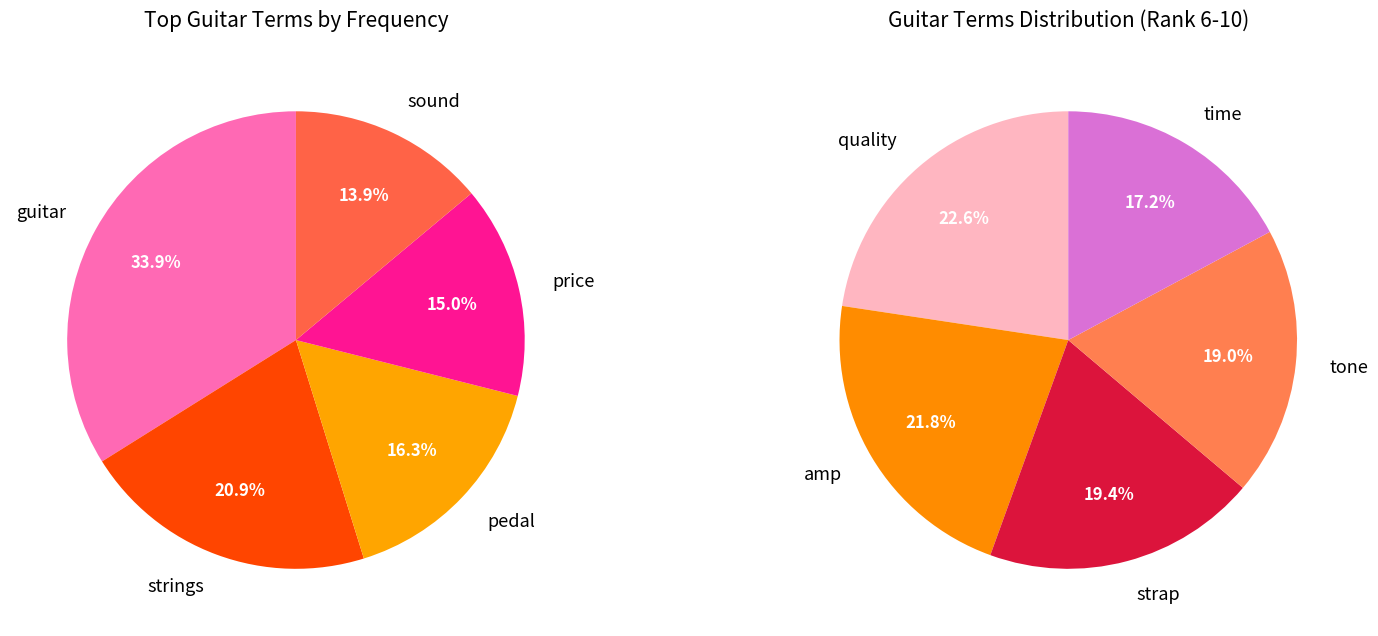

Does any single category account for the majority?

No